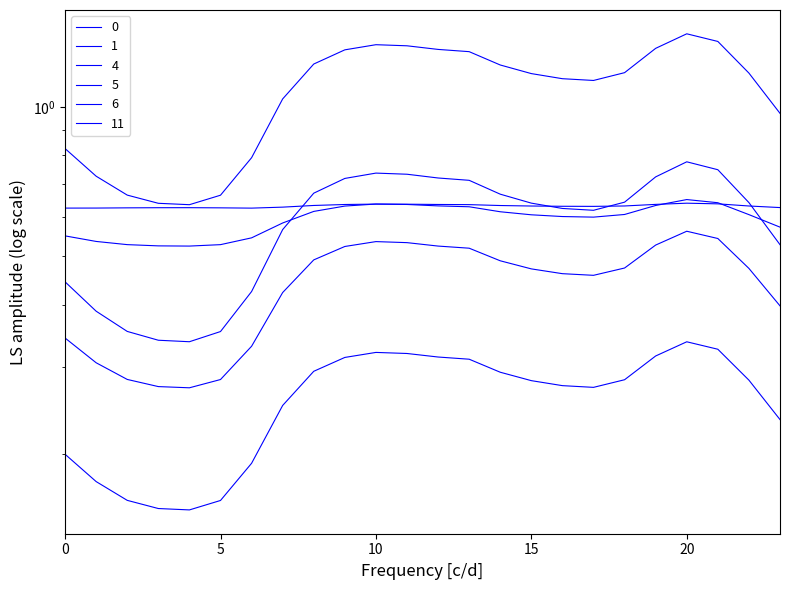

Rank the series by their maximum value, from highest to lowest.

0, 4, 5, 6, 11, 1